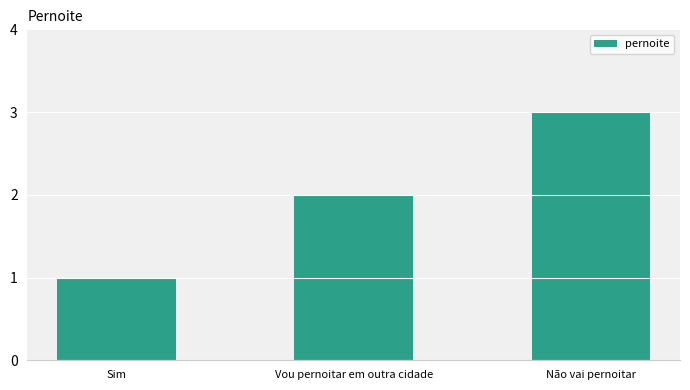

What is the change in value from Vou pernoitar em outra cidade to Não vai pernoitar?

+1